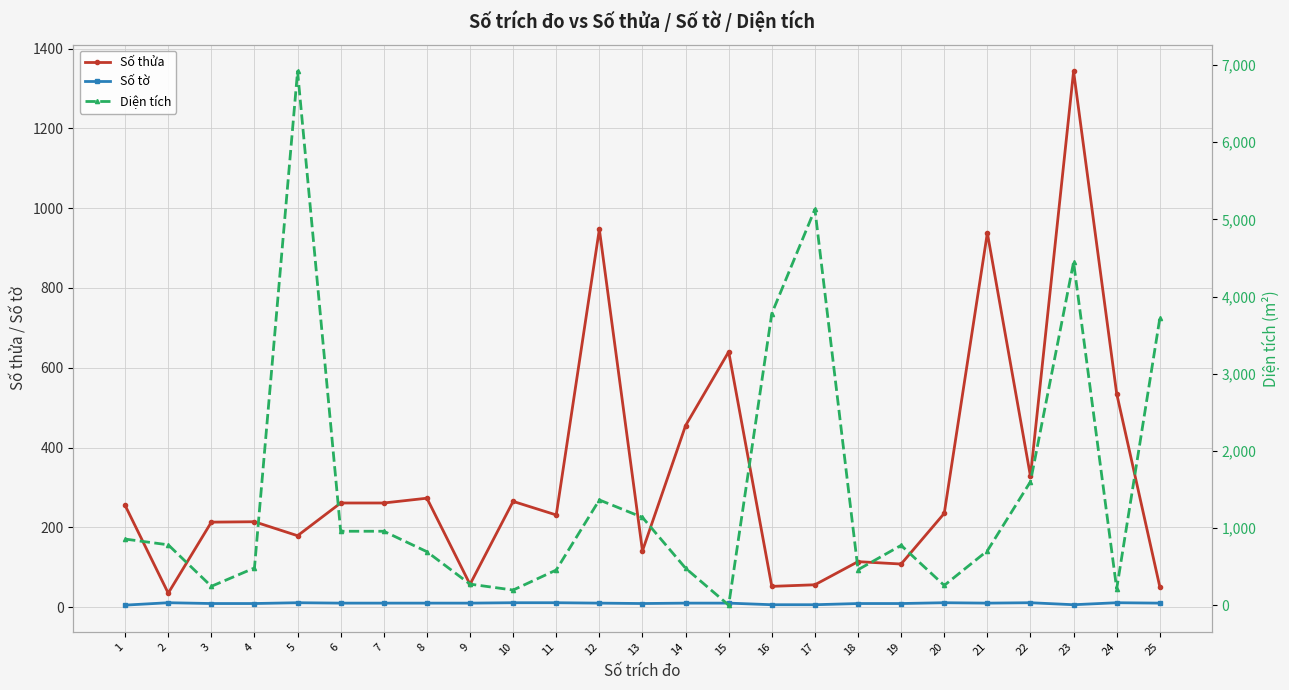

Which category has the highest value across all series?

5